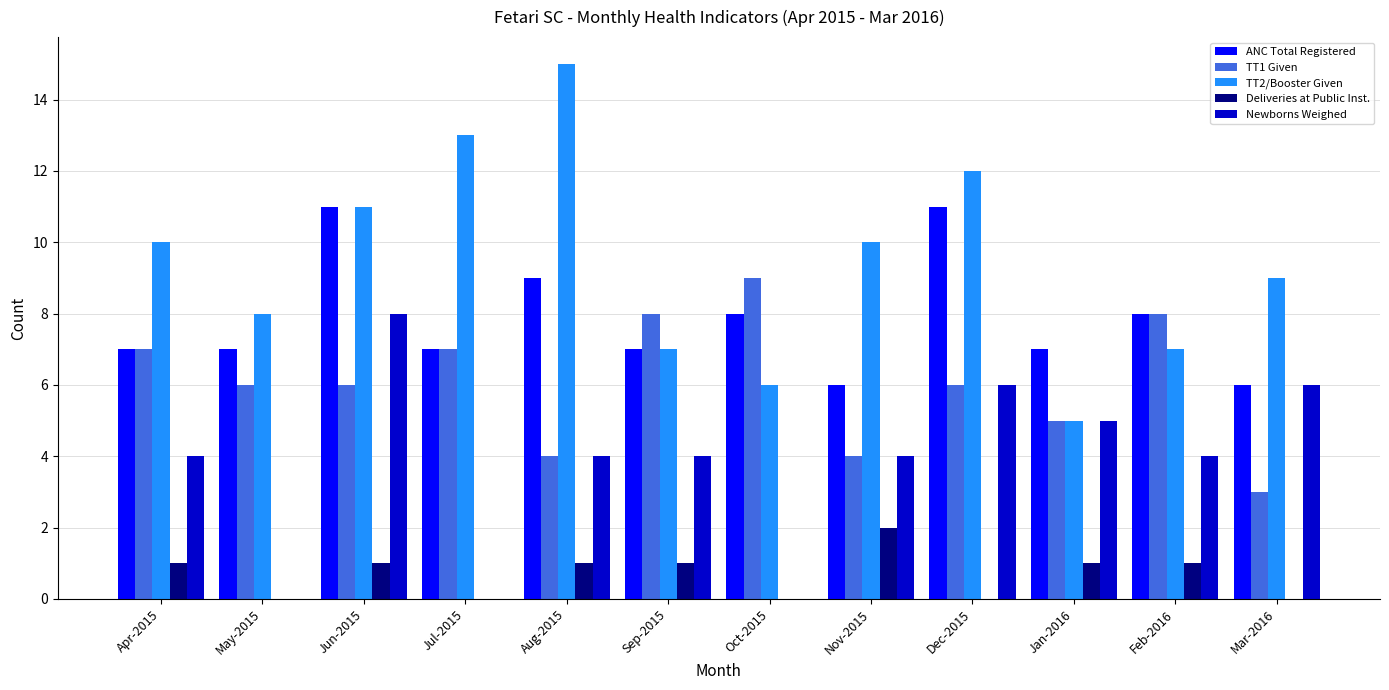

Reading right to left, list all the values displayed in this chart.

ANC Total Registered: Mar-2016=6	Feb-2016=8	Jan-2016=7	Dec-2015=11	Nov-2015=6	Oct-2015=8	Sep-2015=7	Aug-2015=9	Jul-2015=7	Jun-2015=11	May-2015=7	Apr-2015=7
TT1 Given: Mar-2016=3	Feb-2016=8	Jan-2016=5	Dec-2015=6	Nov-2015=4	Oct-2015=9	Sep-2015=8	Aug-2015=4	Jul-2015=7	Jun-2015=6	May-2015=6	Apr-2015=7
TT2/Booster Given: Mar-2016=9	Feb-2016=7	Jan-2016=5	Dec-2015=12	Nov-2015=10	Oct-2015=6	Sep-2015=7	Aug-2015=15	Jul-2015=13	Jun-2015=11	May-2015=8	Apr-2015=10
Deliveries at Public Inst.: Mar-2016=0	Feb-2016=1	Jan-2016=1	Dec-2015=0	Nov-2015=2	Oct-2015=0	Sep-2015=1	Aug-2015=1	Jul-2015=0	Jun-2015=1	May-2015=0	Apr-2015=1
Newborns Weighed: Mar-2016=6	Feb-2016=4	Jan-2016=5	Dec-2015=6	Nov-2015=4	Oct-2015=0	Sep-2015=4	Aug-2015=4	Jul-2015=0	Jun-2015=8	May-2015=0	Apr-2015=4